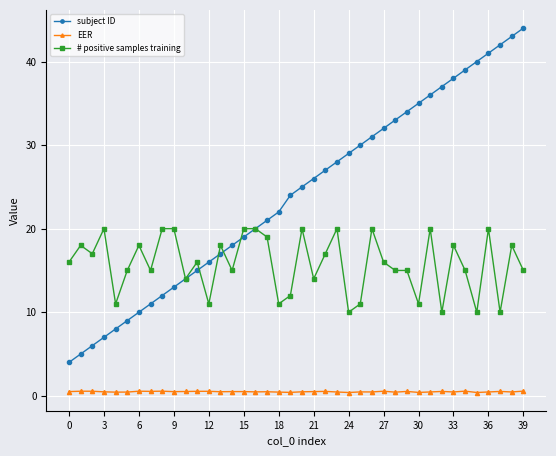

Which series has the largest total across all categories?

subject ID